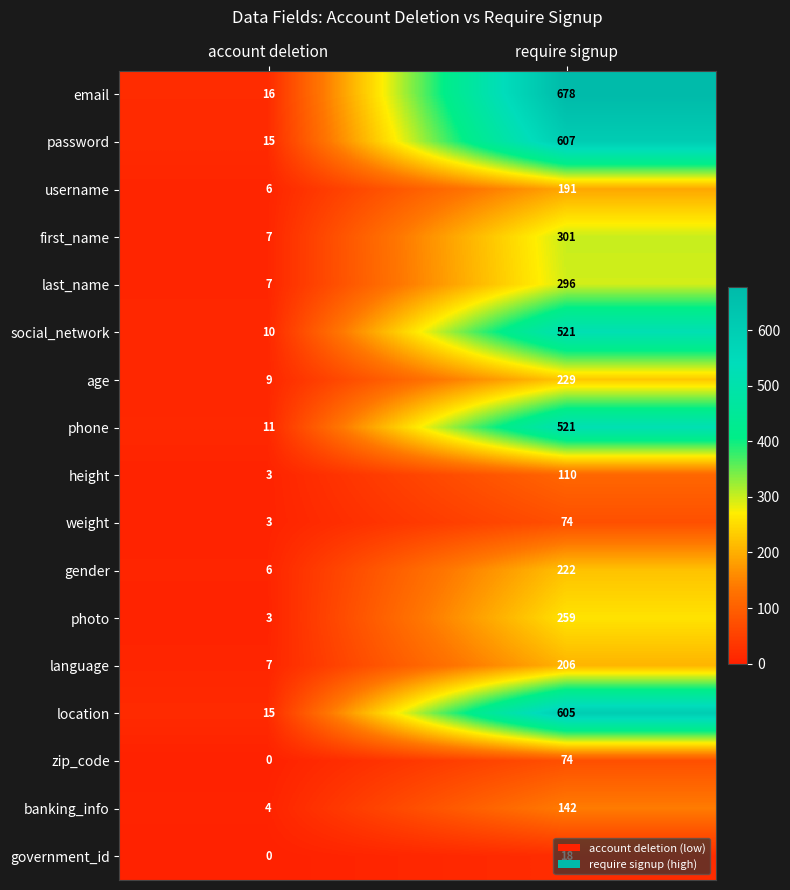

The weight series shows 3 at account deletion. True or false?

True